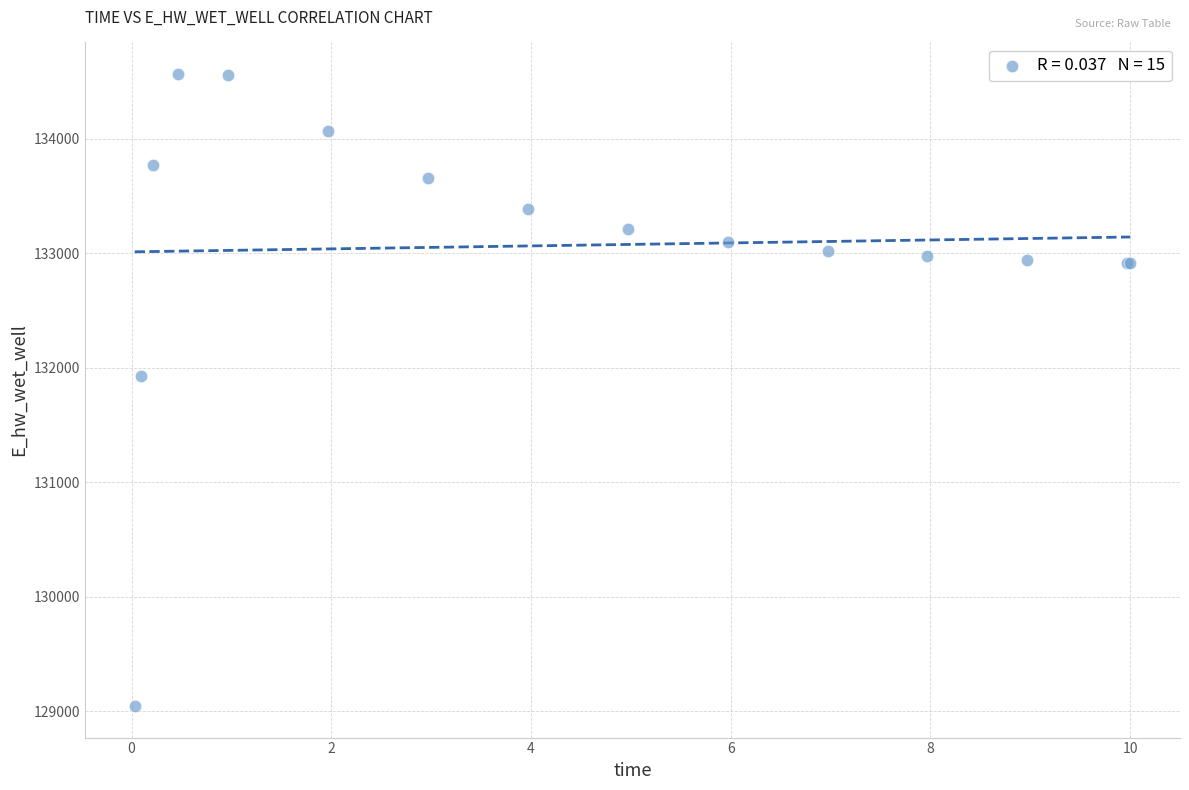

What Y value in the scatter plot is closest to 131806?

131926.3